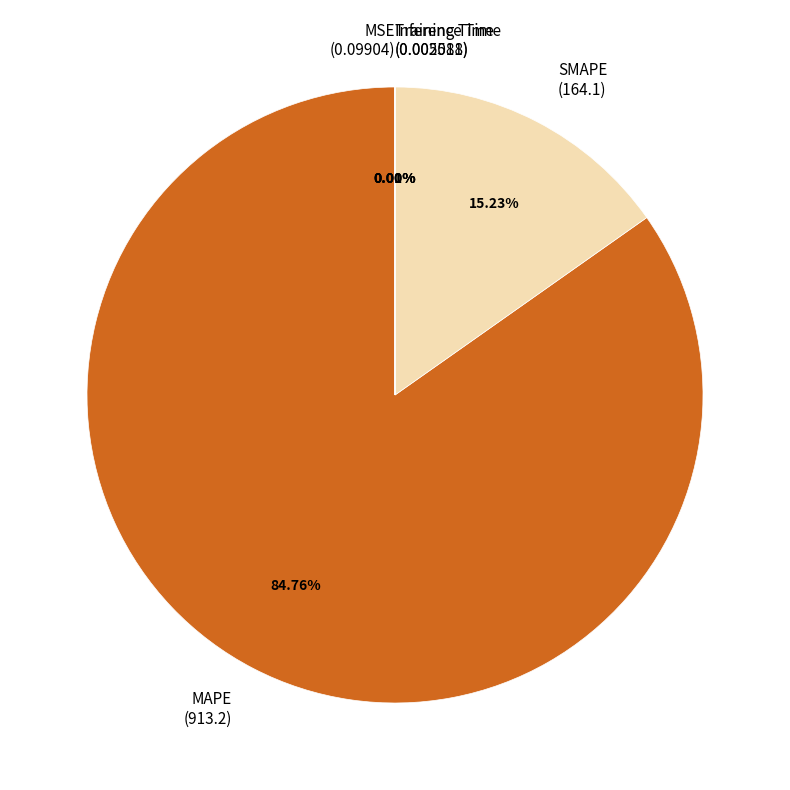

Which slice is the largest?

MAPE